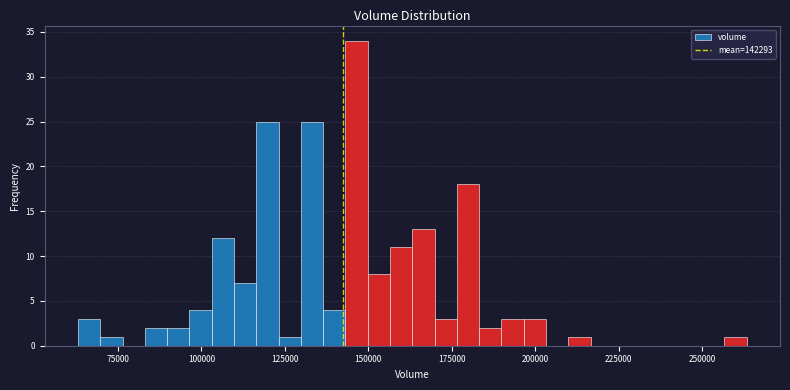

Read against the x-axis, roughly where is the centre of the tallest bar?

145000